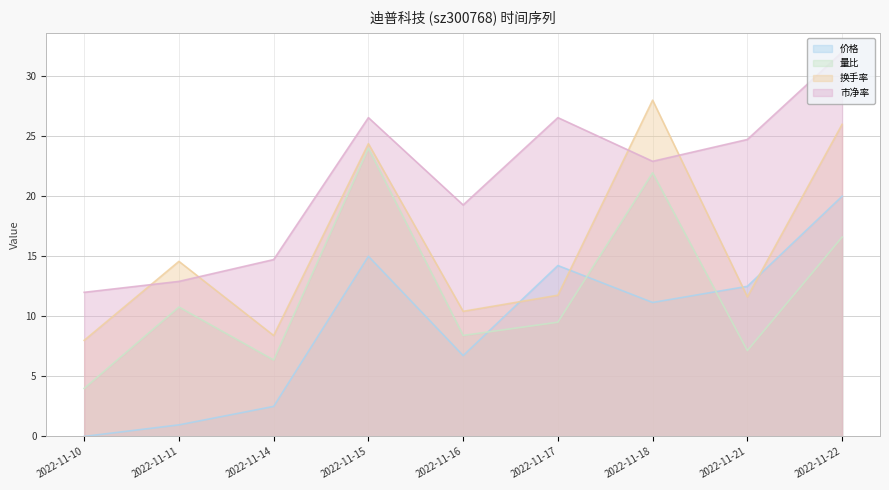

What is the sum of the 量比 values at 2022-11-21 and 2022-11-22?

23.7